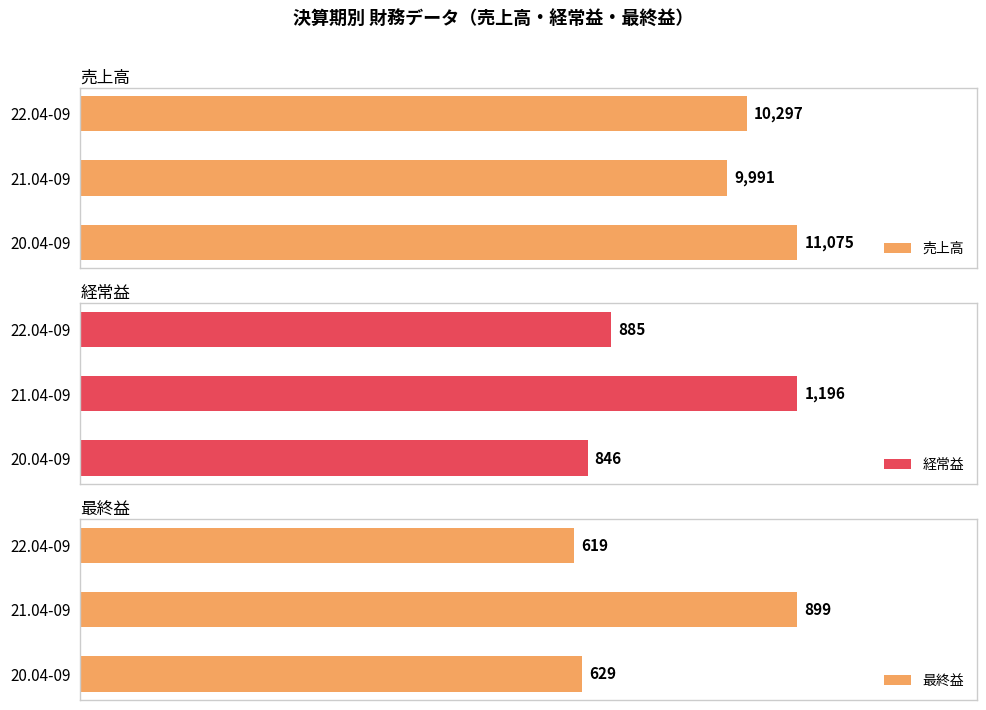

At which label is 経常益 closest to 1021?

22.04-09